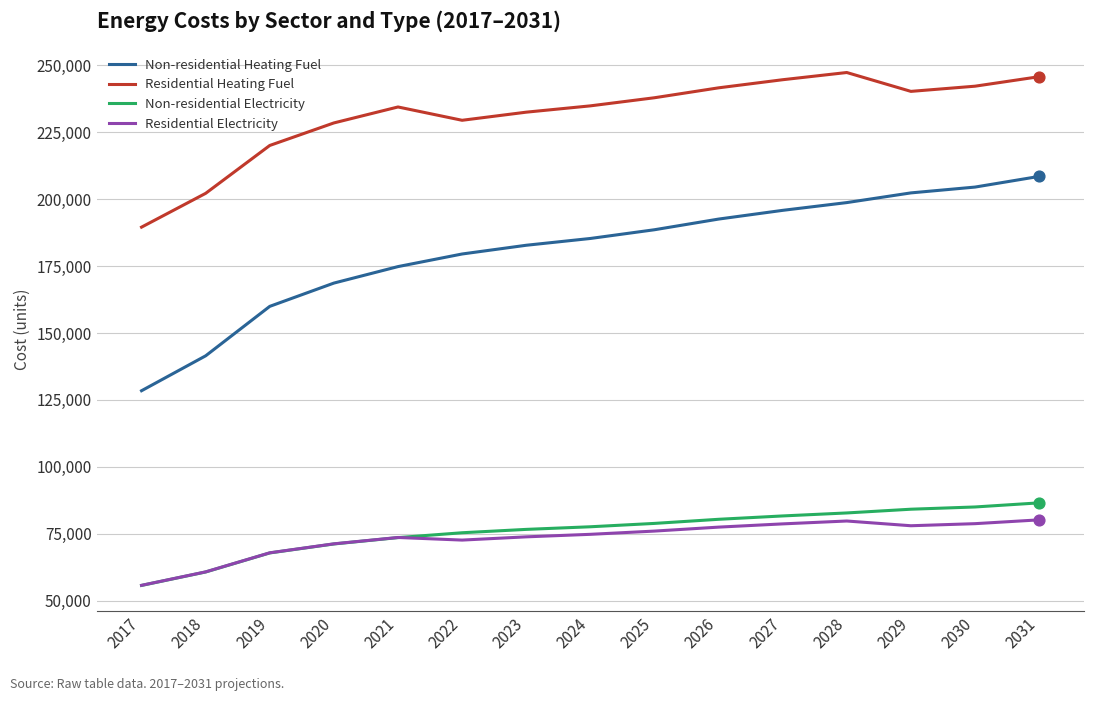

Which series has the largest total across all categories?

Residential Heating Fuel